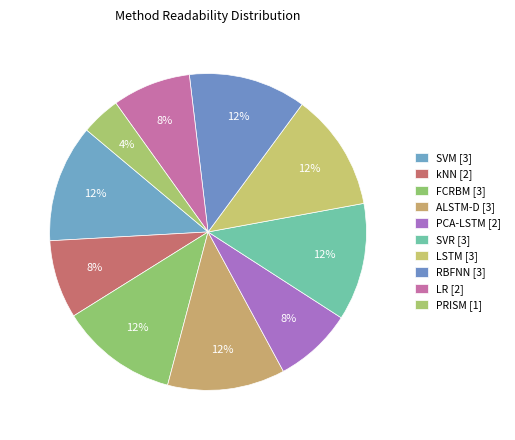

To the nearest percent, what is the difference between the largest and smallest slice percentages?

8%